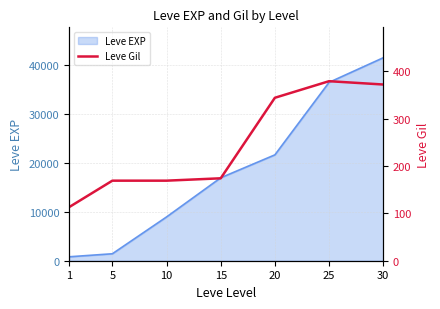

What is the highest value of the Leve EXP series?

41410